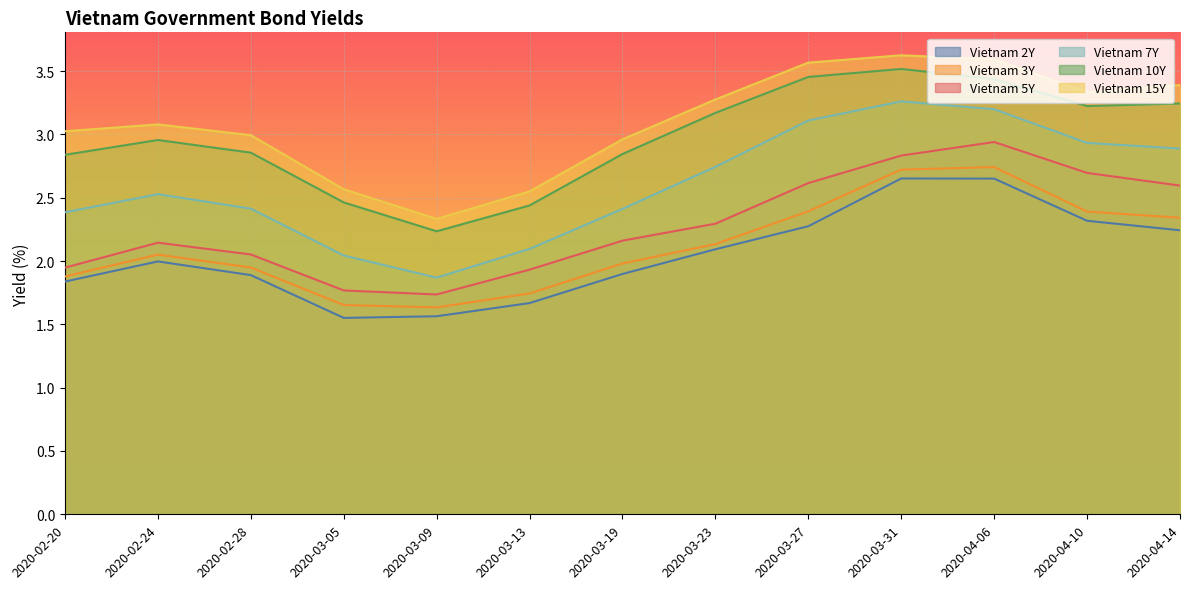

At which category is the sum across all series the highest?

2020-03-31